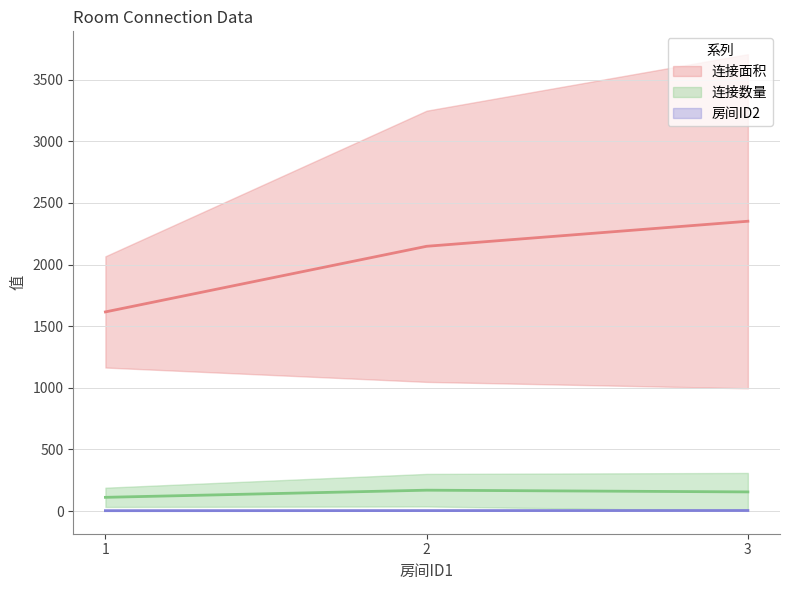

How many data points does each series have?

3